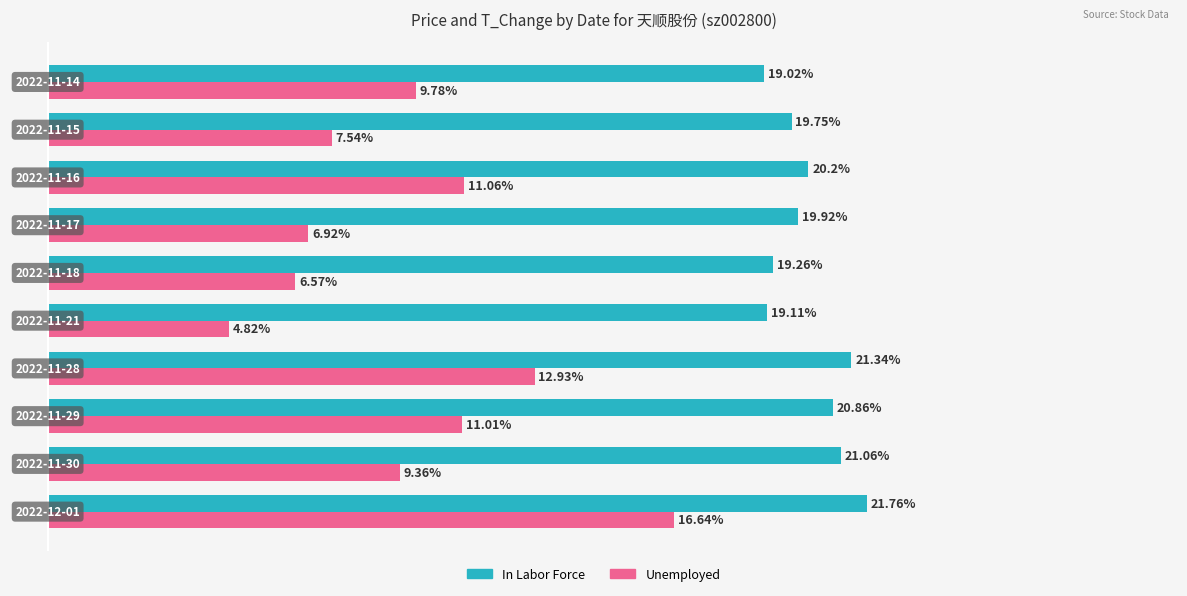

Which series has the largest range (max minus min)?

Unemployed